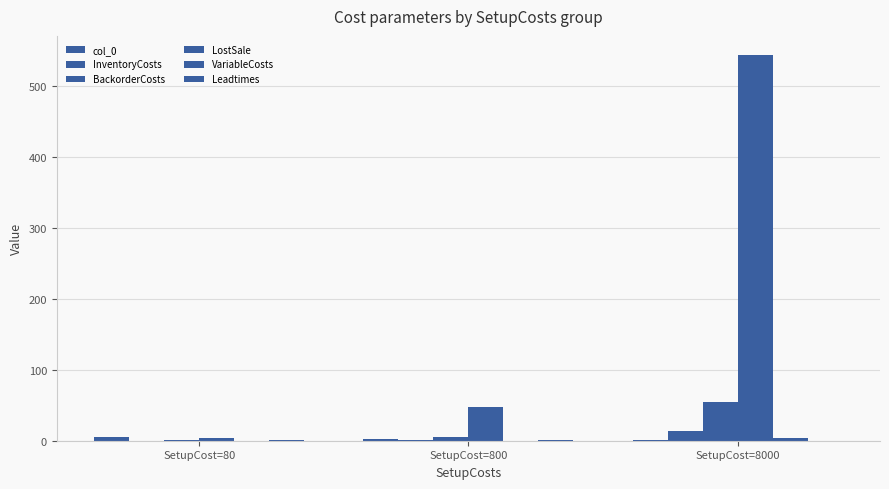

At which label is BackorderCosts closest to 27?

SetupCost=800